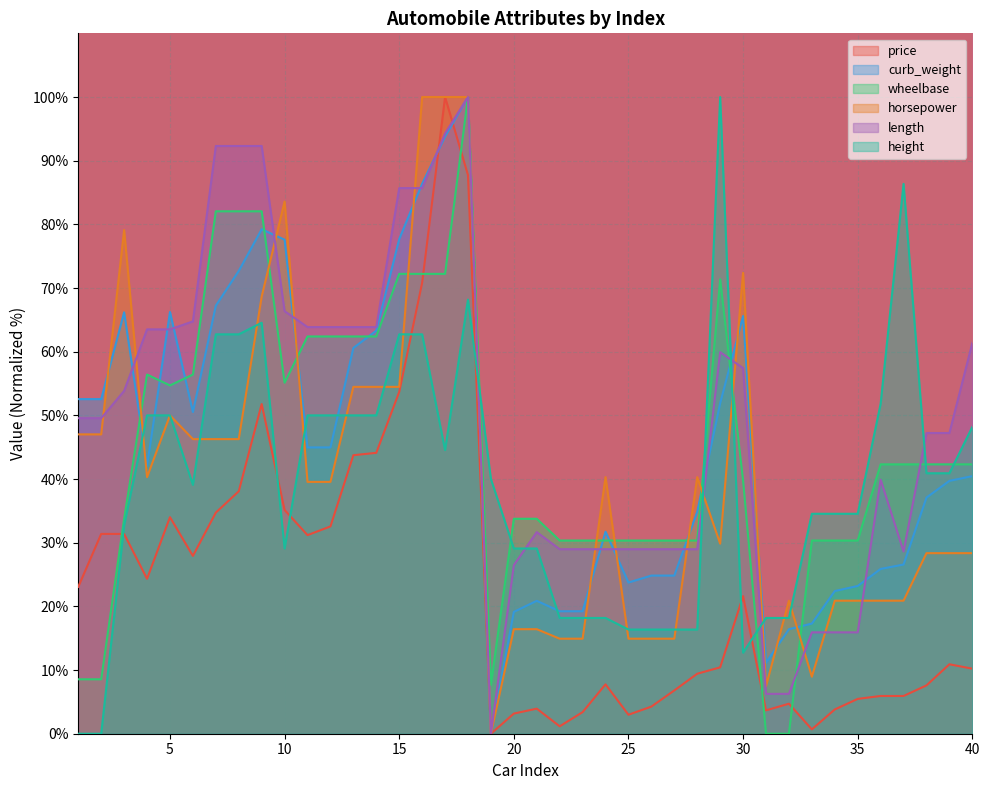

What are all the series names shown in the legend?

price, curb_weight, wheelbase, horsepower, length, height